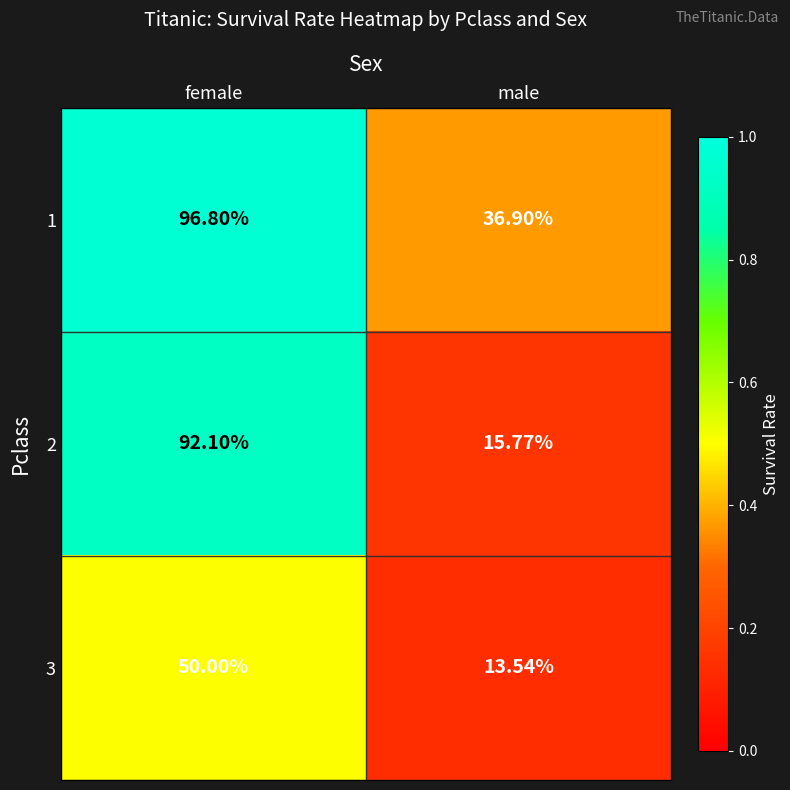

What is the maximum value shown in the chart?

96.8